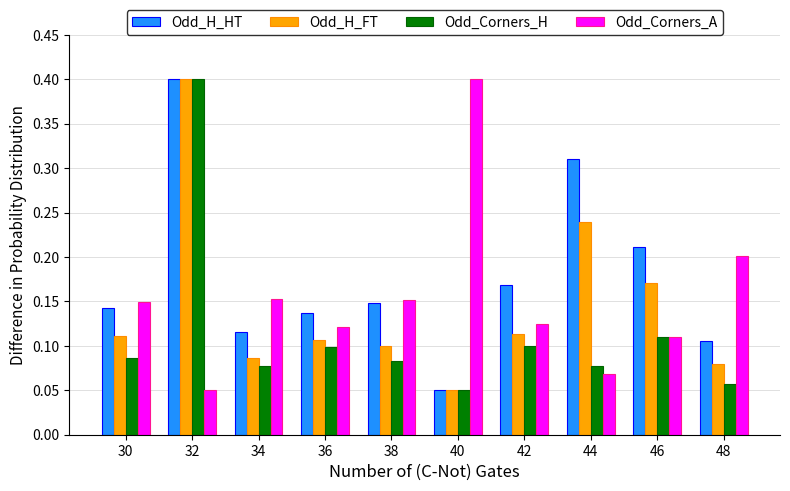

At which category is the sum across all series the highest?

32